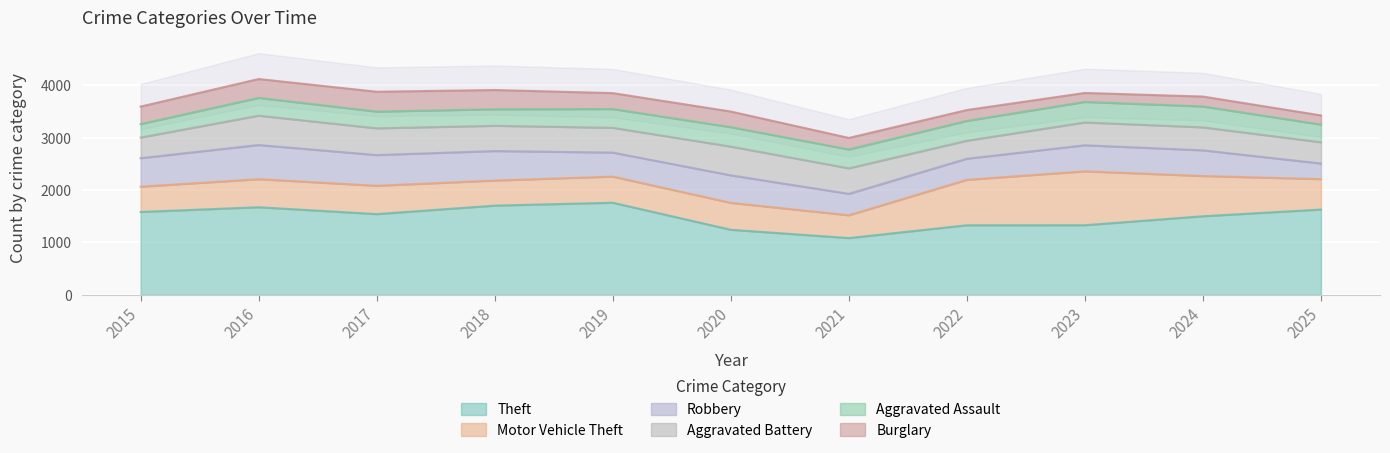

True or false: Aggravated Battery has a value of 394 at 2015.

True